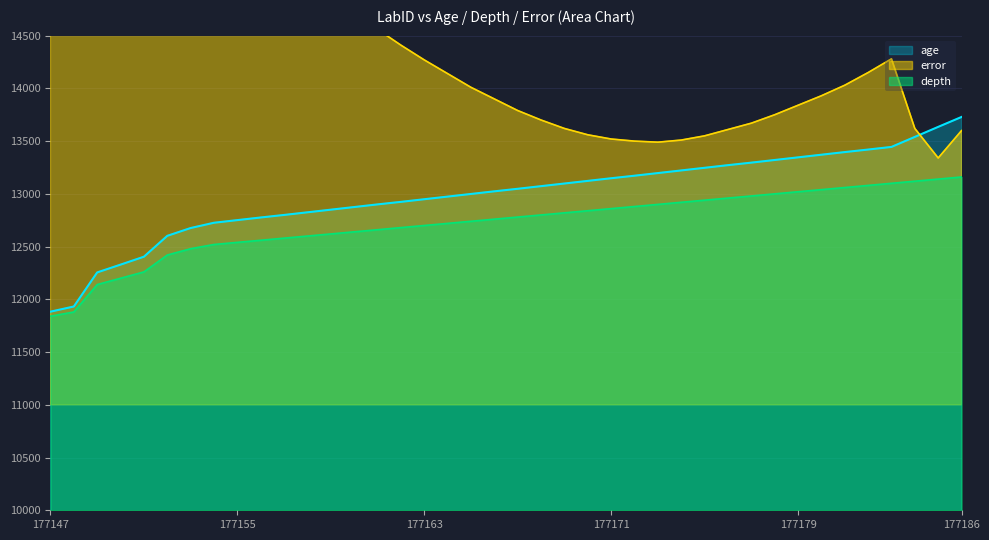

True or false: error and age intersect in this chart.

True